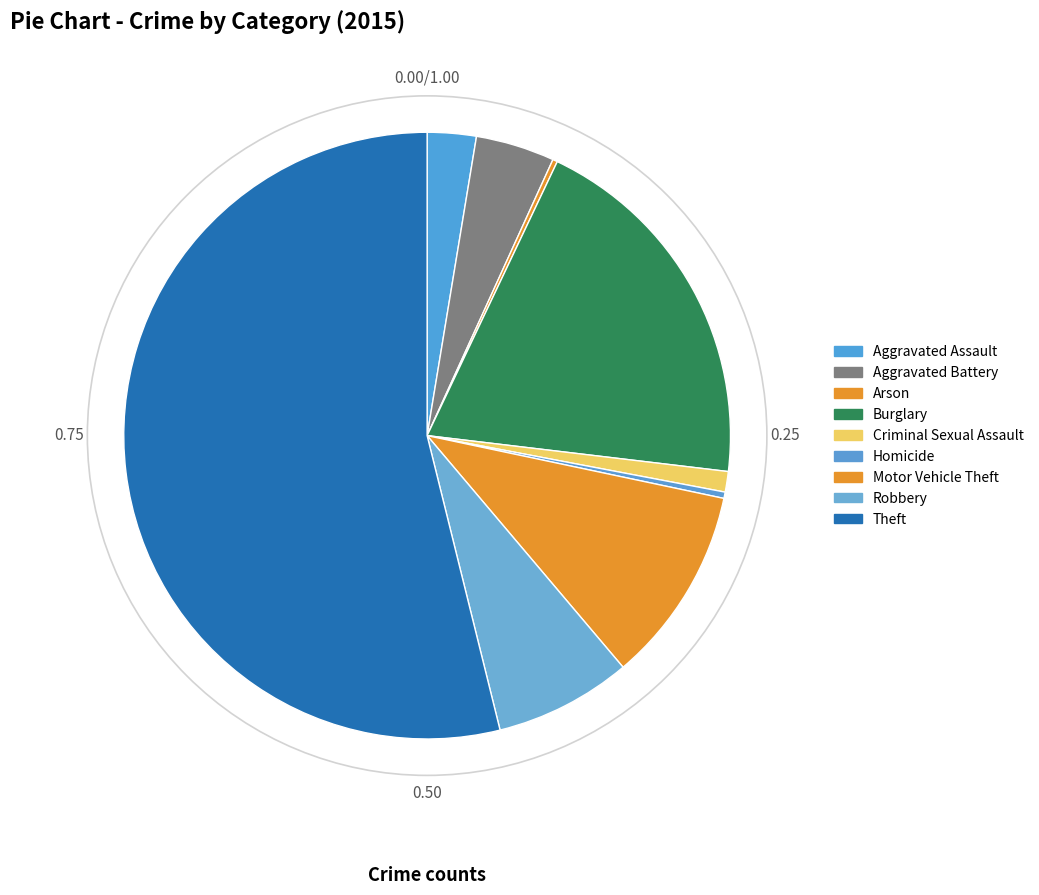

Which category accounts for the majority?

Theft